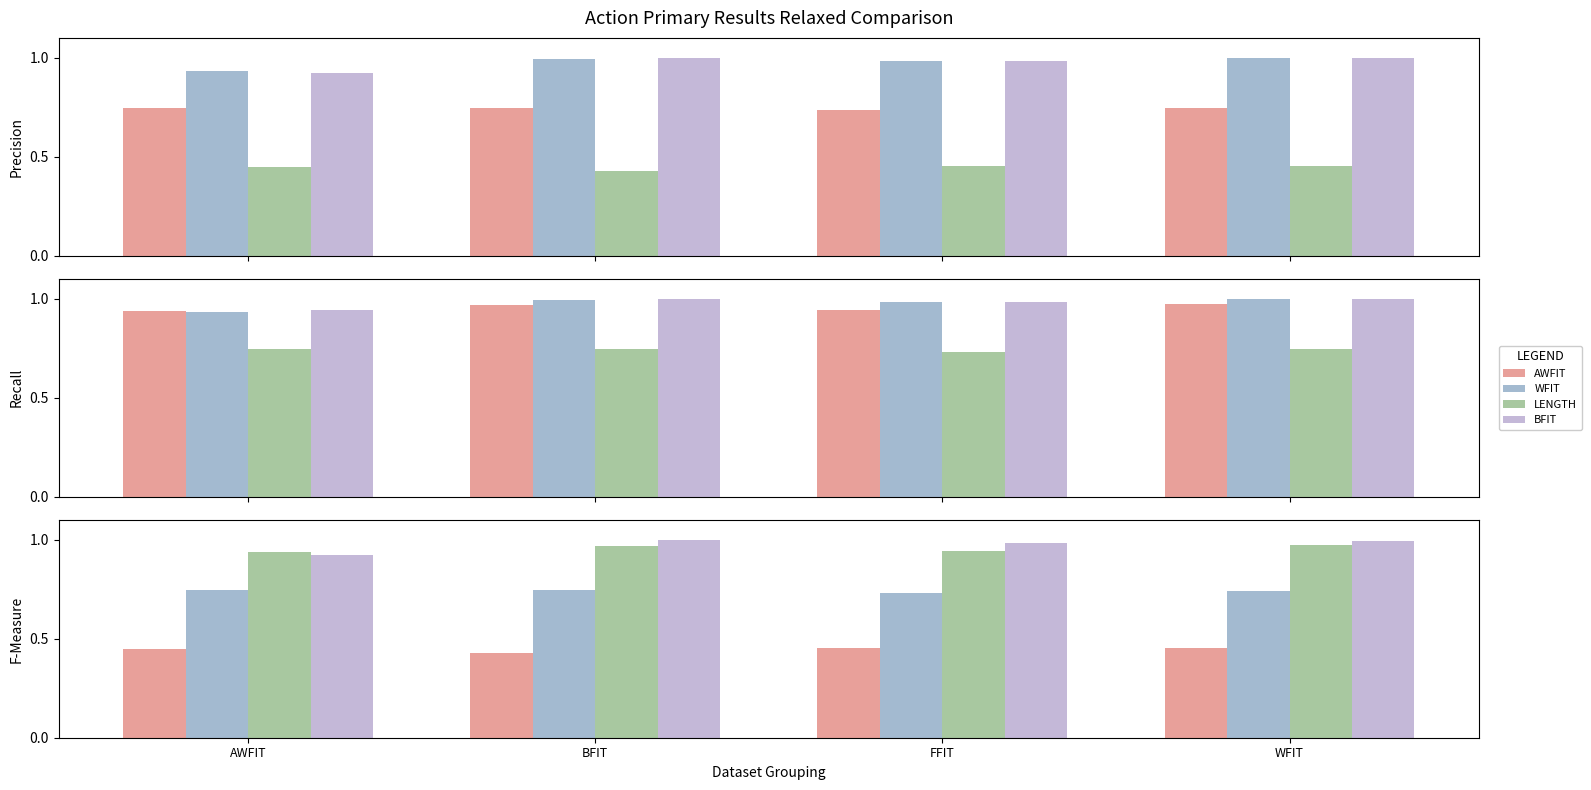

What is the minimum value for BFIT?

0.9